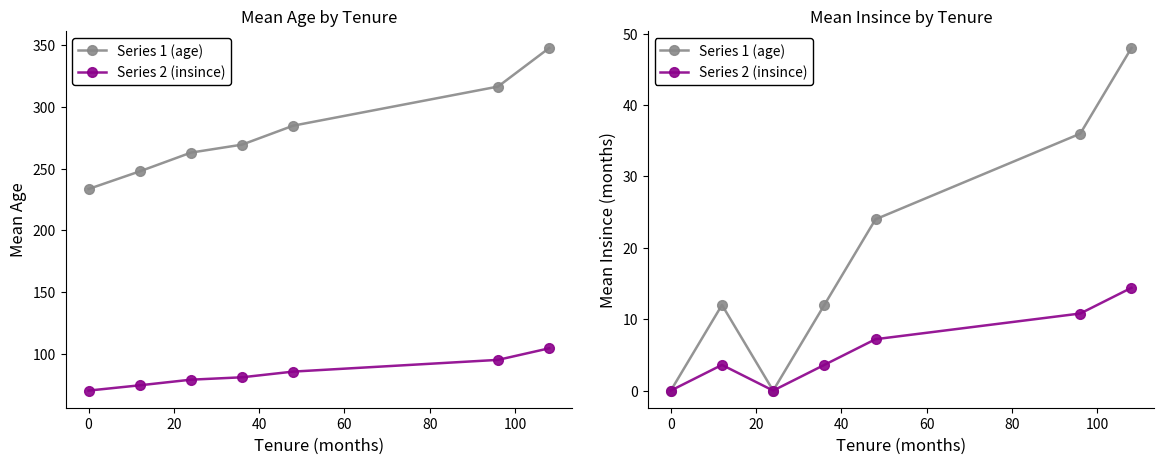

Does the chart display data point markers on the line(s)?

Yes